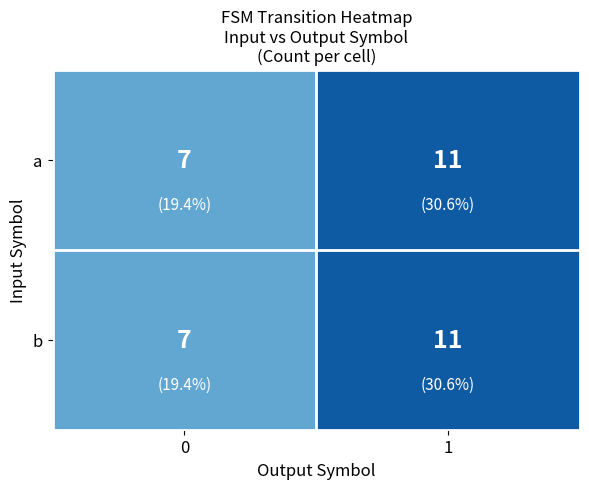

What is the maximum value for a?

11